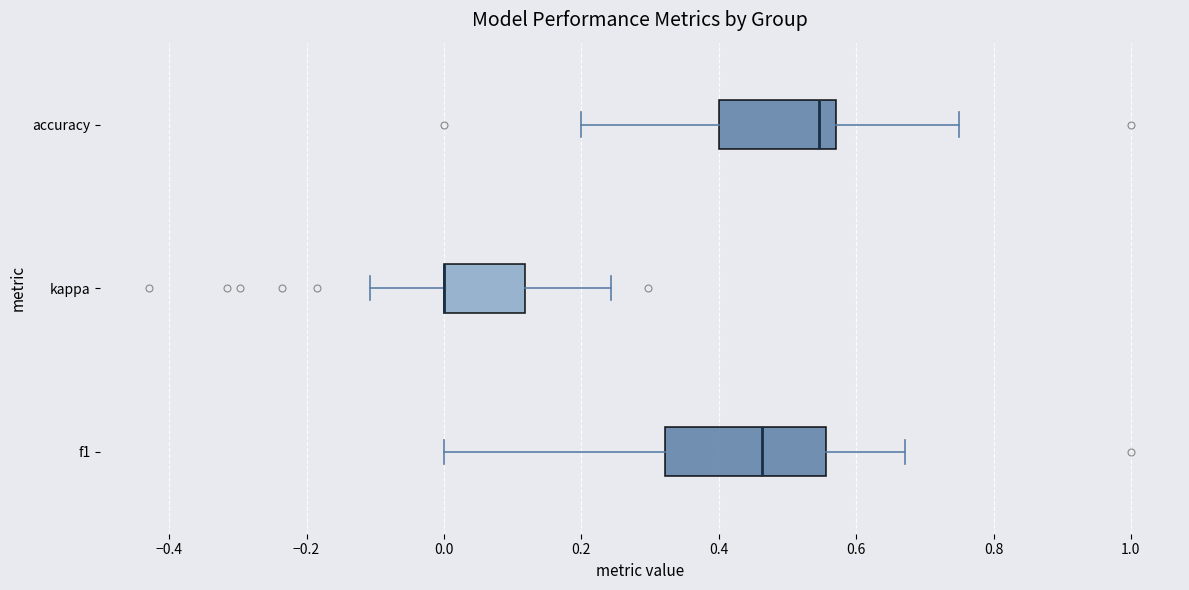

Reading bottom to top, transcribe this box plot: for each box, give where its median line is, the range the box spans, and where its two whiskers end, as read against the x-axis. The values are not printed on the chart, so give them approximately, as read against the axis.

f1: median 0.46, box 0.32 to 0.56, whiskers 0.00 to 0.68
kappa: median 0.00 (drawn on the box's left edge), box 0.00 to 0.12, whiskers -0.10 to 0.24
accuracy: median 0.54, box 0.40 to 0.58, whiskers 0.20 to 0.76